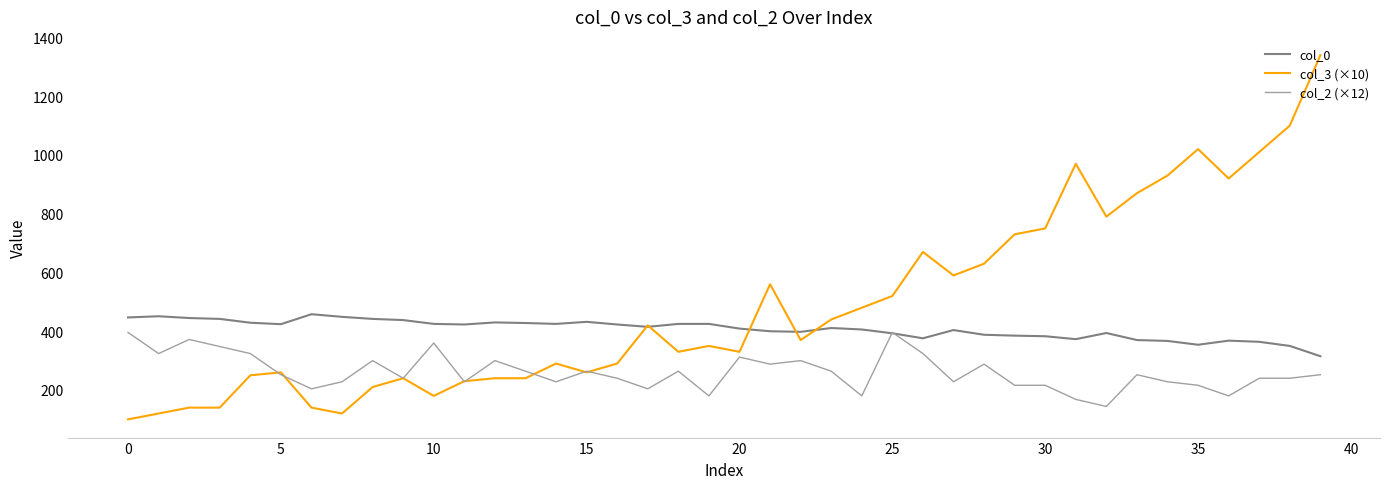

What are all the series names shown in the legend?

col_0, col_3 (×10), col_2 (×12)